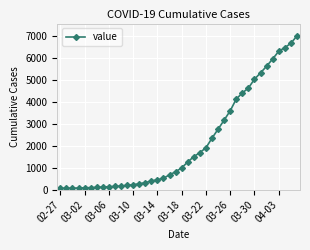

What is the sum of all values?

85677